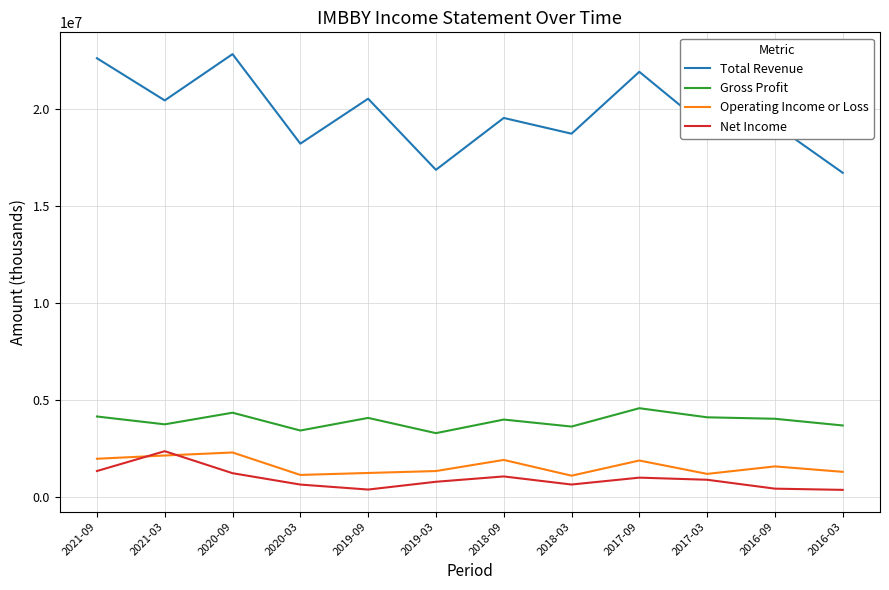

Is the value of Total Revenue at 2018-09 greater than the value of Operating Income or Loss at 2020-03?

Yes